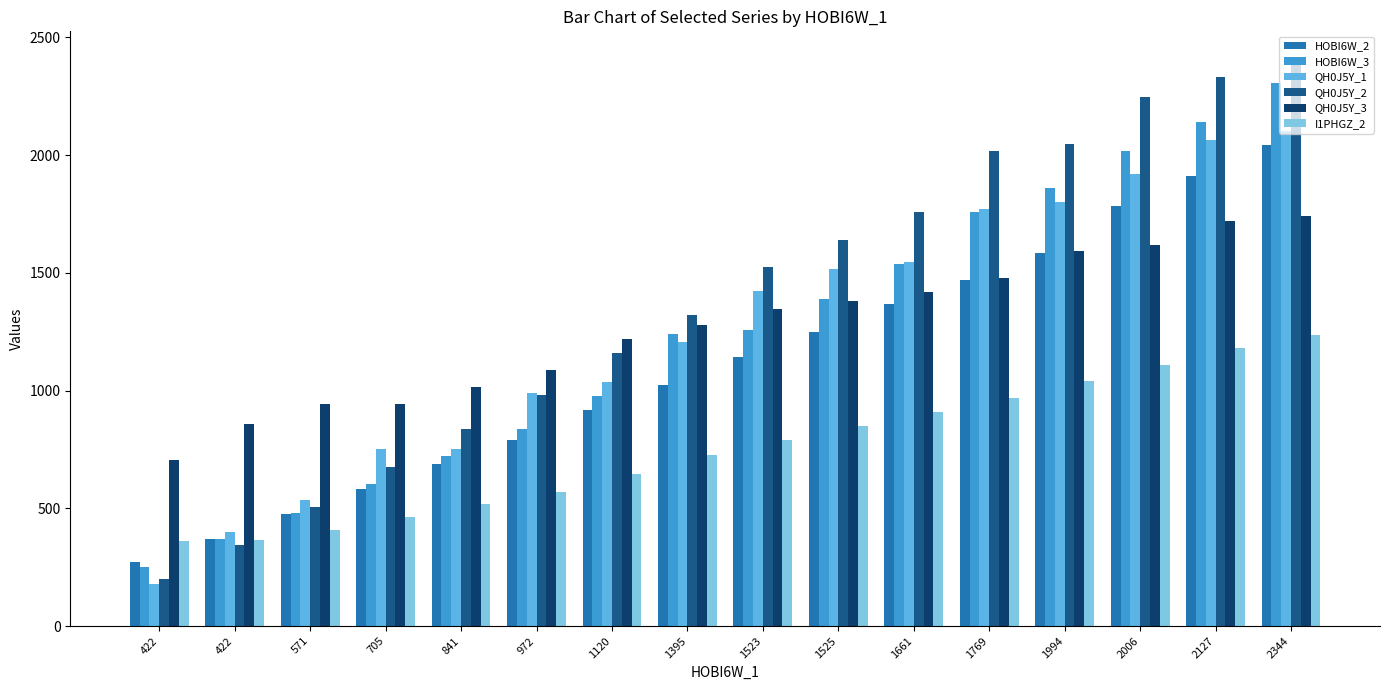

Is it true that I1PHGZ_2 equals 360 at 422?

True